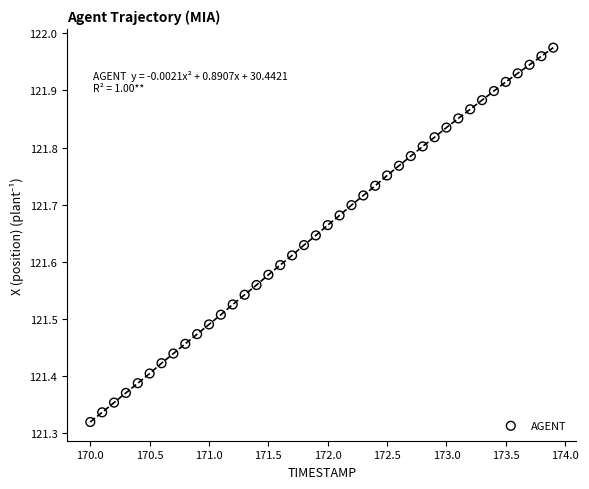

What is the range of X values (max minus min)?

3.9